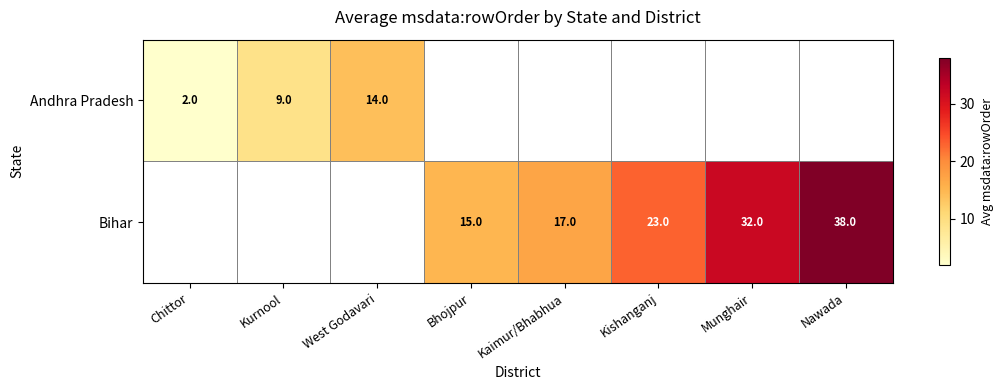

True or false: Bihar has a value of 17 at Kaimur/Bhabhua.

True